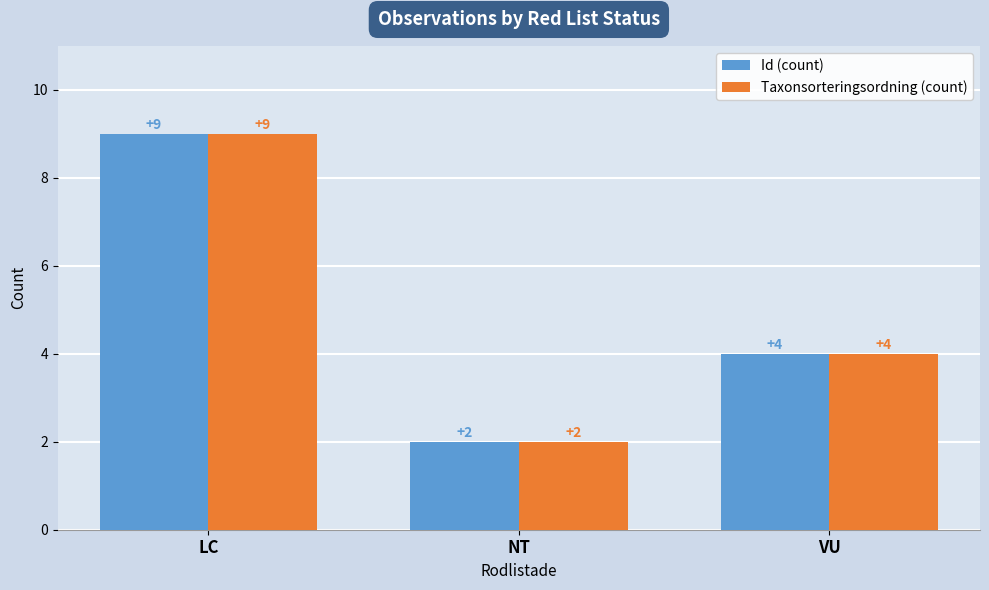

Reading left to right, what are all the values shown in this chart?

Id (count): 9	2	4
Taxonsorteringsordning (count): 9	2	4